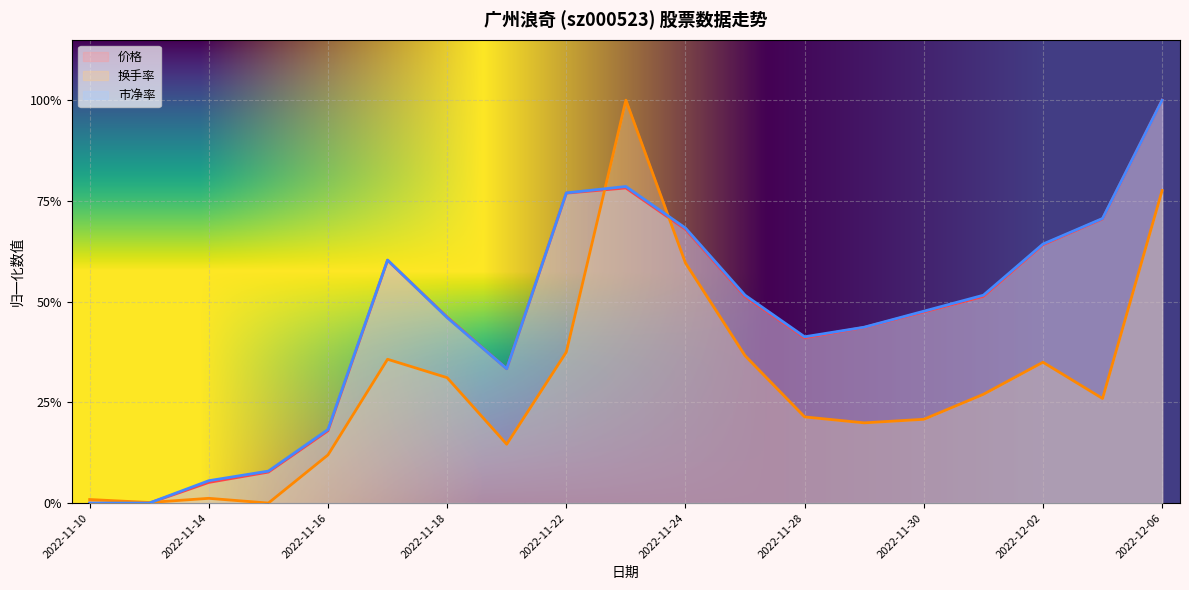

Where do 换手率 and 市净率 first cross each other?

2022-11-11 and 2022-11-14